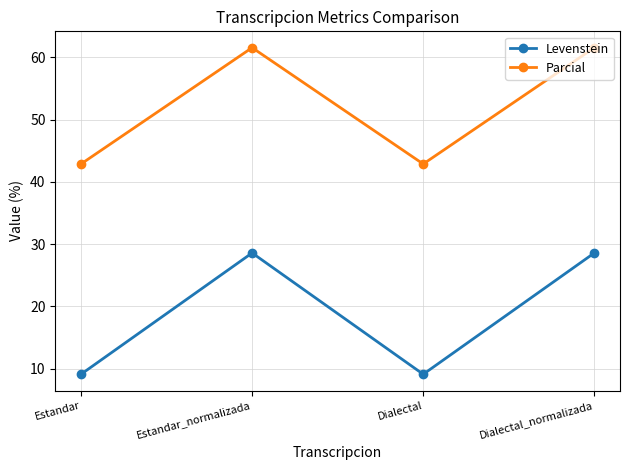

At which label does Levenstein first exceed 28?

Estandar_normalizada